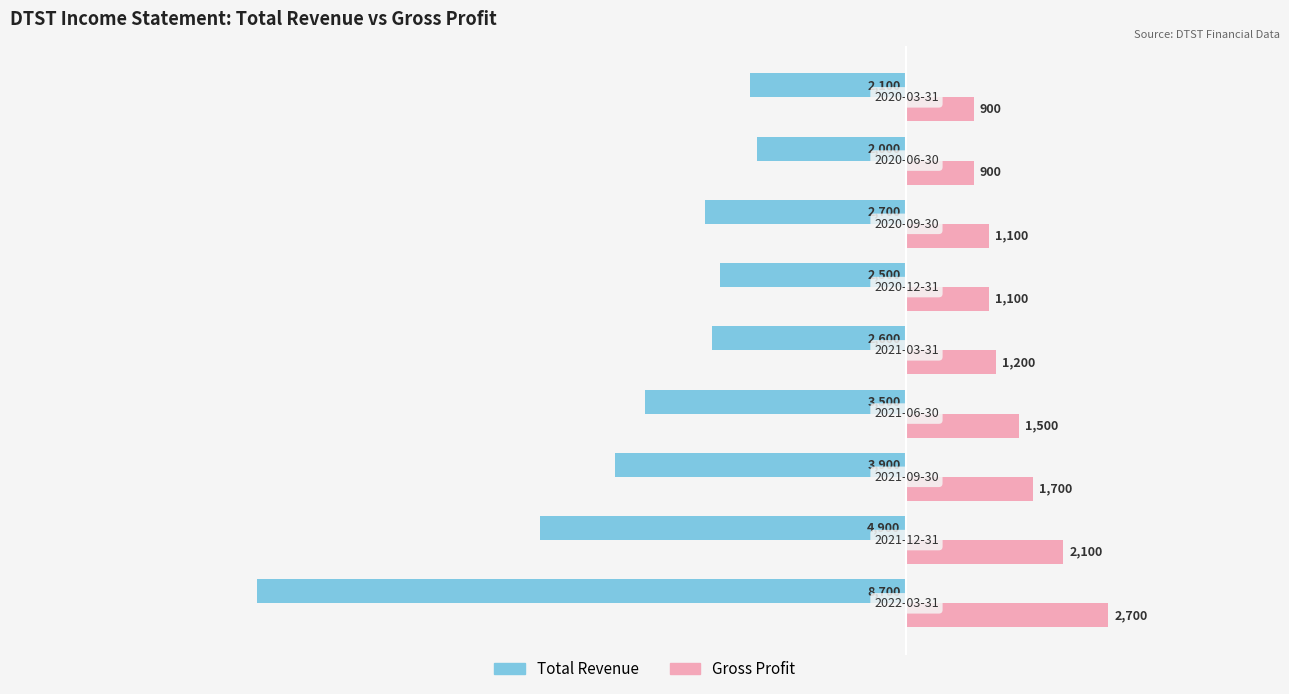

List the series in order of their peak value, lowest first.

Total Revenue, Gross Profit